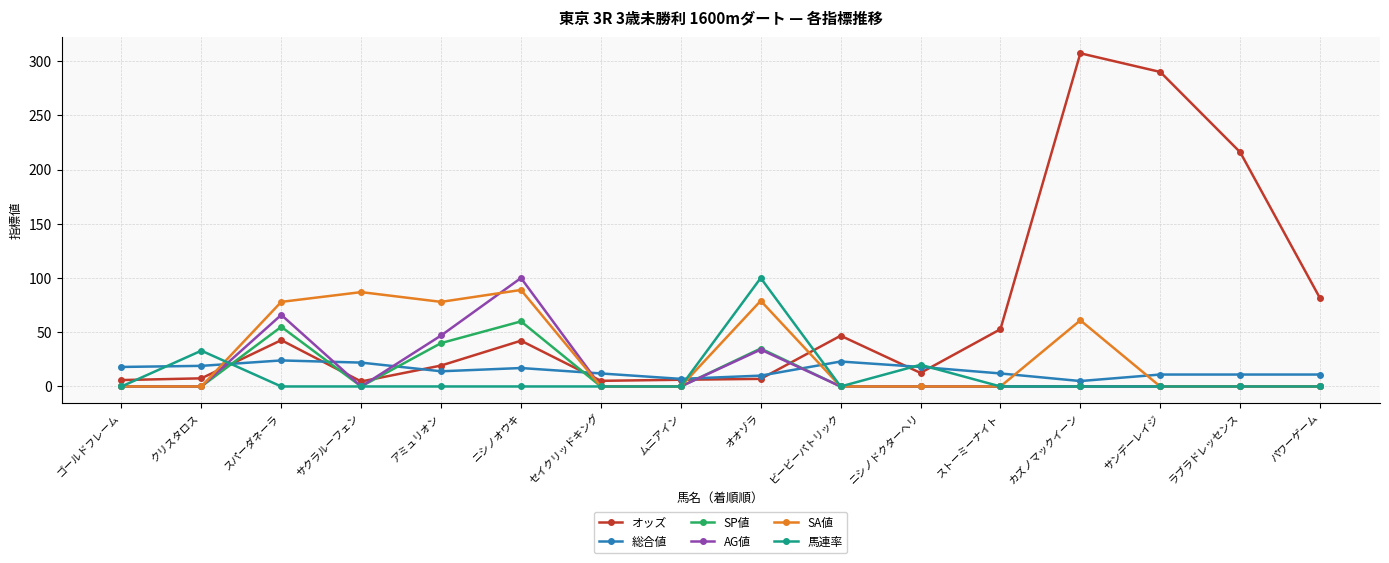

What is the label of the 3rd point from the right?

サンデーレイジ